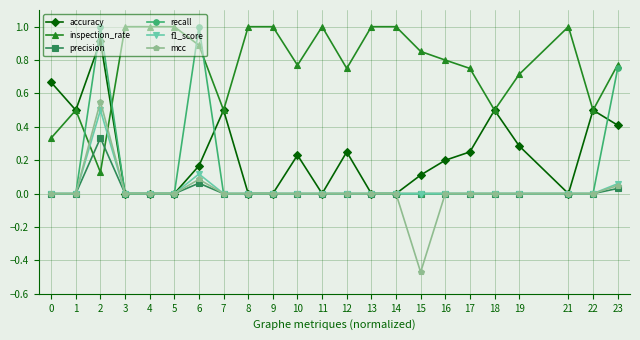

What is the total value across all series at 15?

0.5